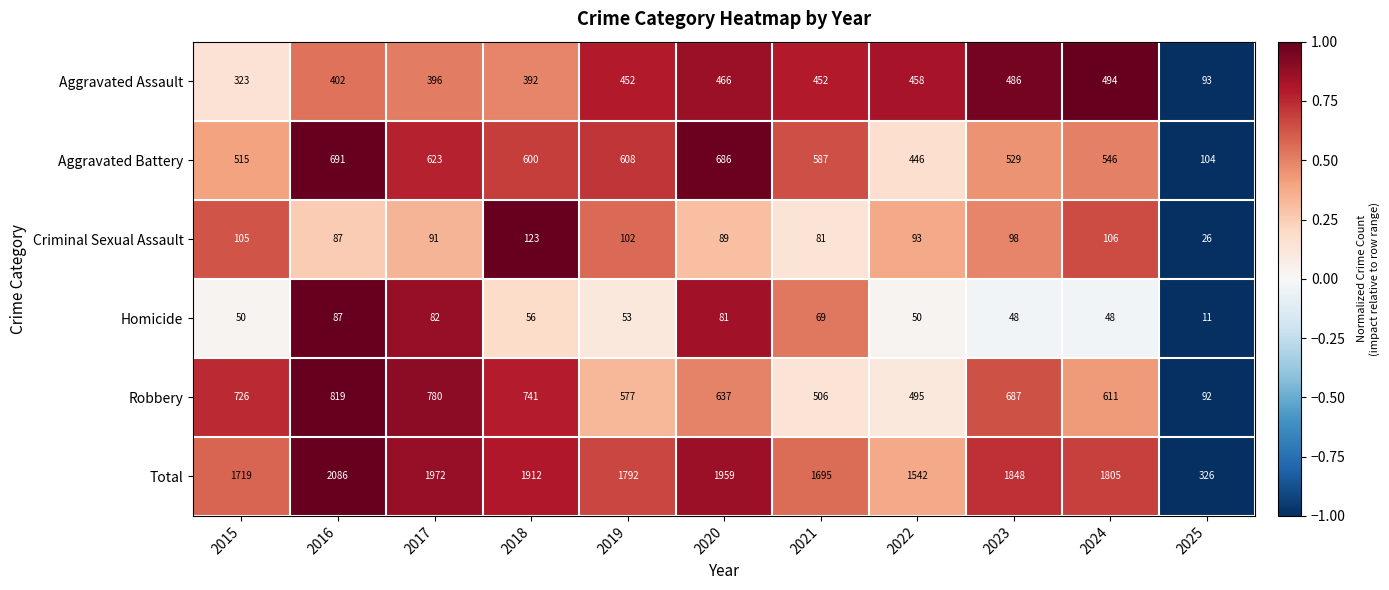

Where does the Homicide series first go above 53?

2016